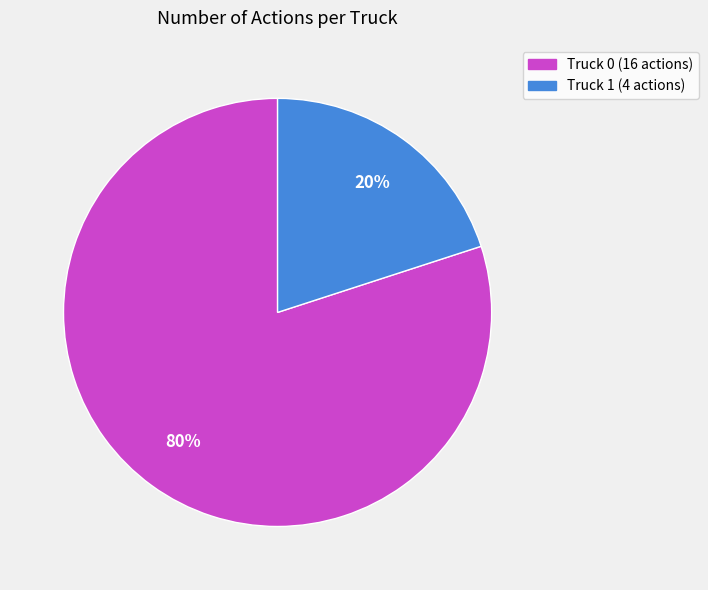

Does Truck 1 account for over 50% of the chart?

No